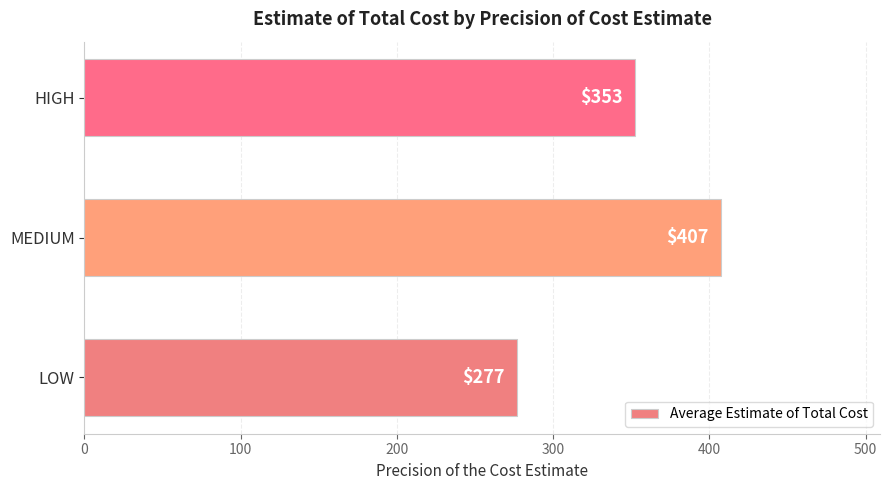

True or false: the data shows 576.0 at HIGH.

False